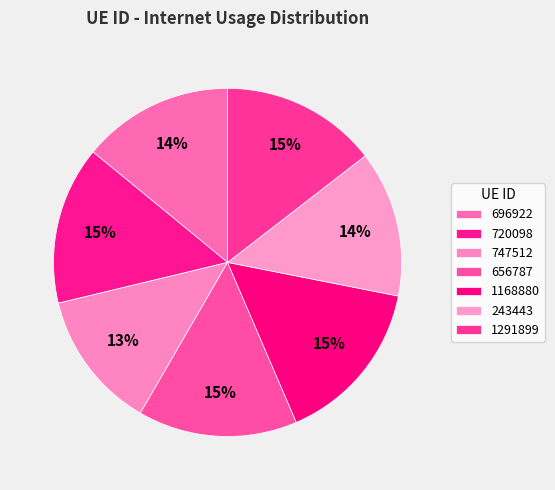

Does 243443 represent more than half of the total?

No